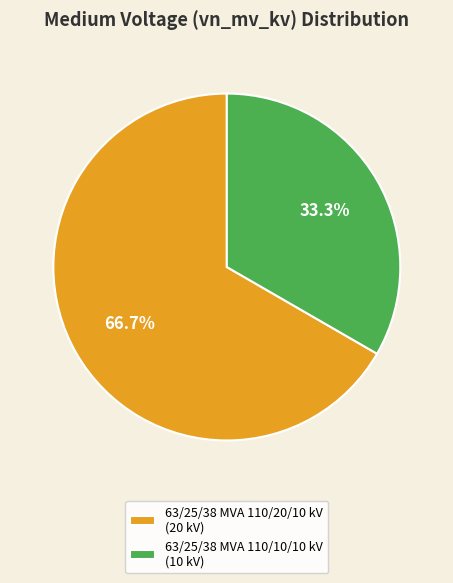

Which slice is the smallest?

63/25/38 MVA 110/10/10 kV